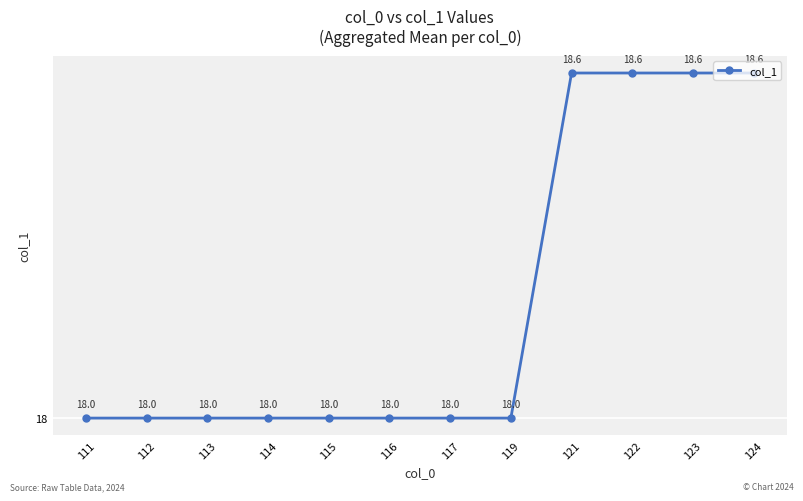

True or false: the data has more than 1 interior local peaks.

False